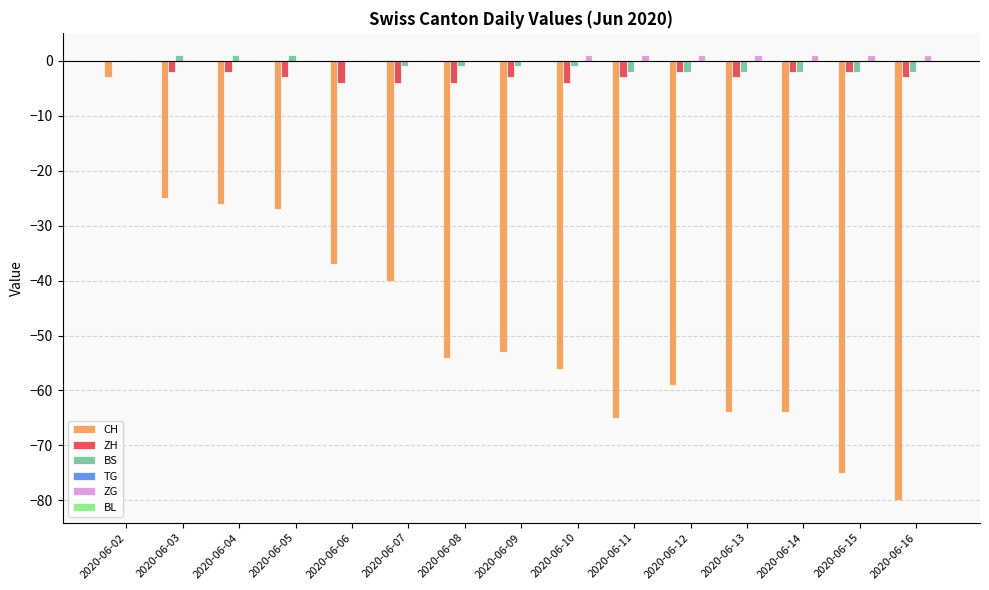

How many groups of bars are there?

15